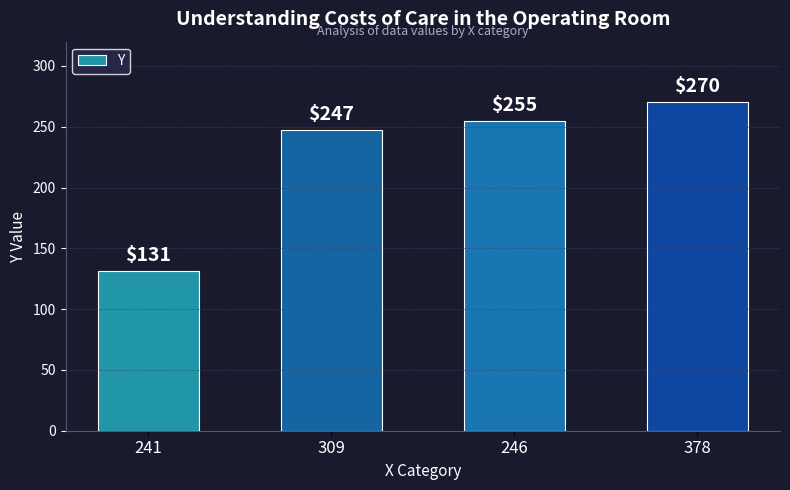

Count the number of data series in this chart.

1